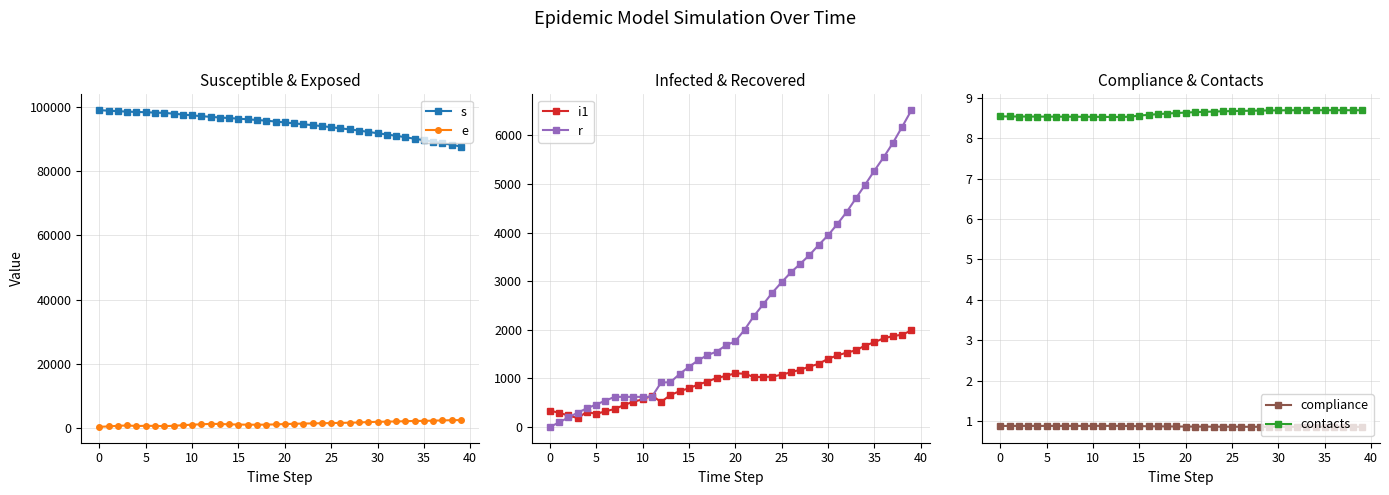

The value of i1 at 20 is 466. True or false?

False